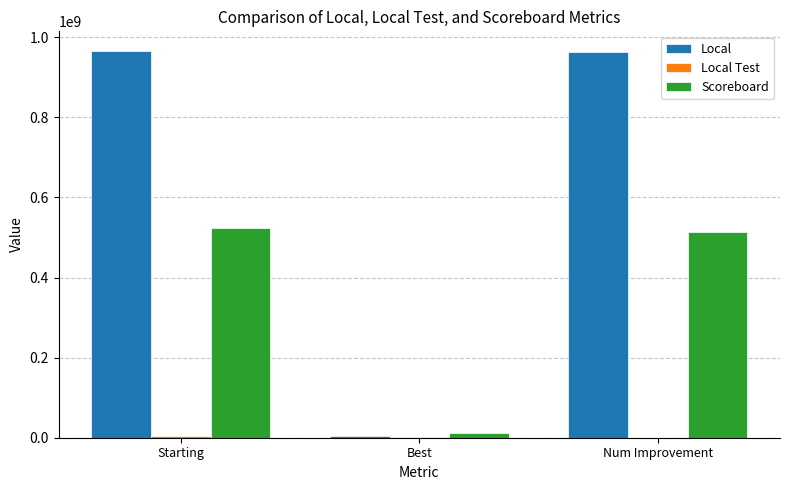

What is the maximum value shown in the chart?

966427095